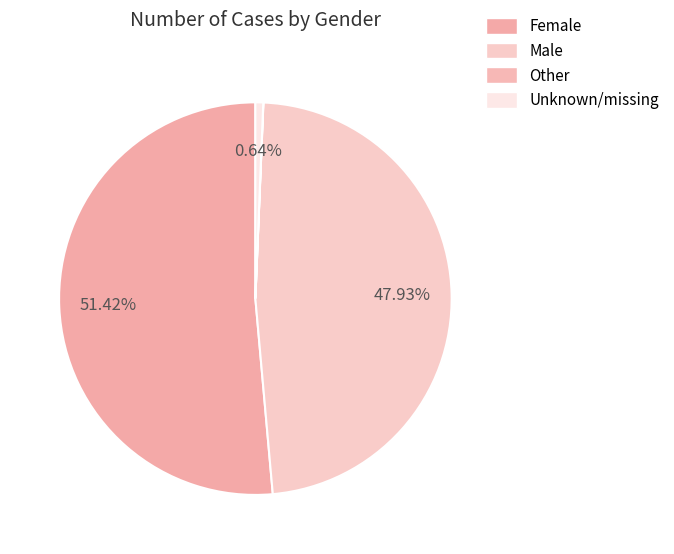

Which has a higher value, Female or Male?

Female